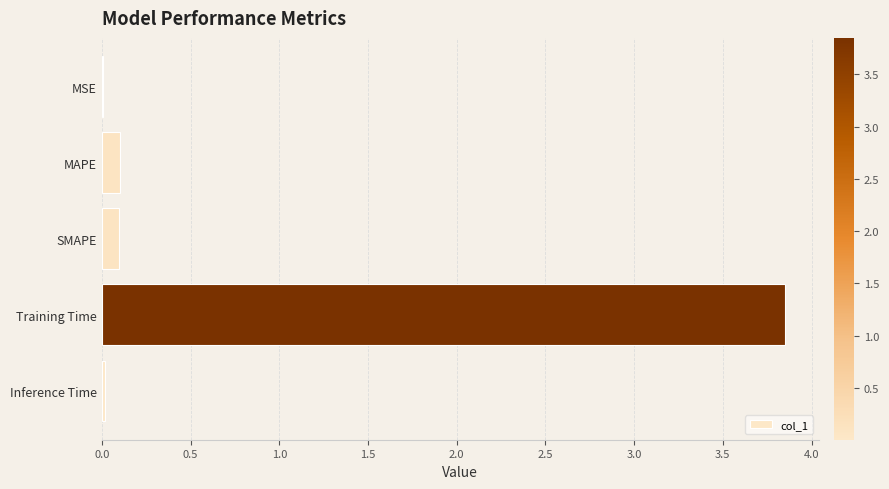

Which label corresponds to the largest value in the chart?

Training Time